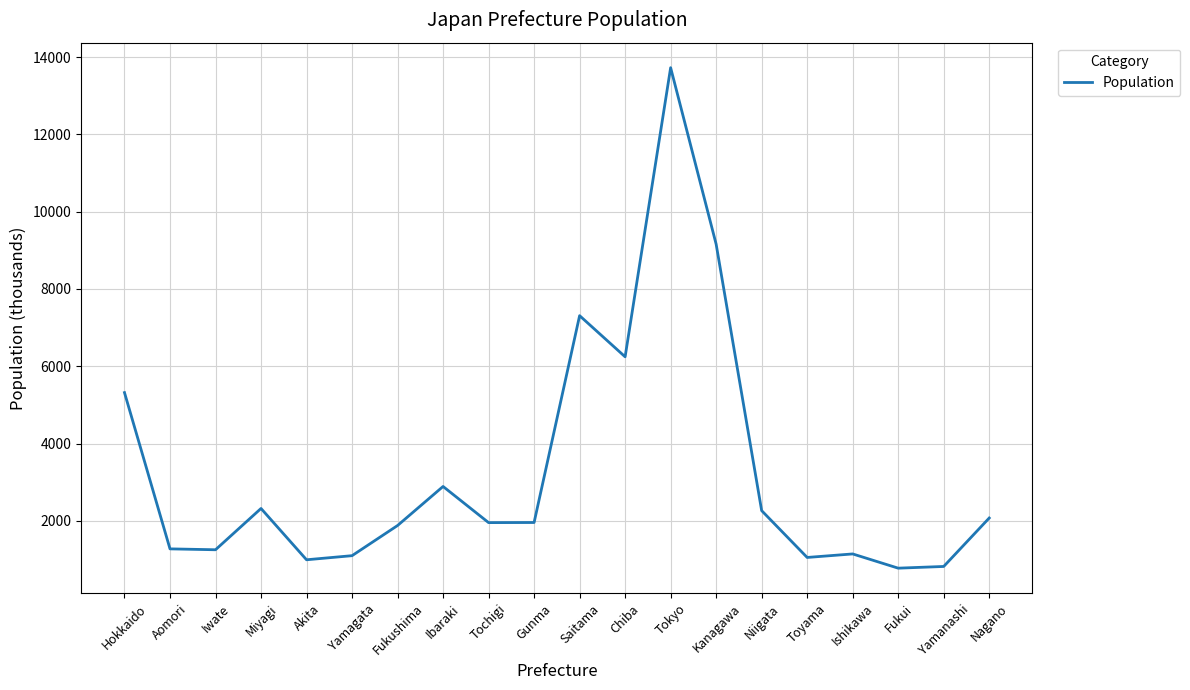

What position from the left is Tokyo?

13